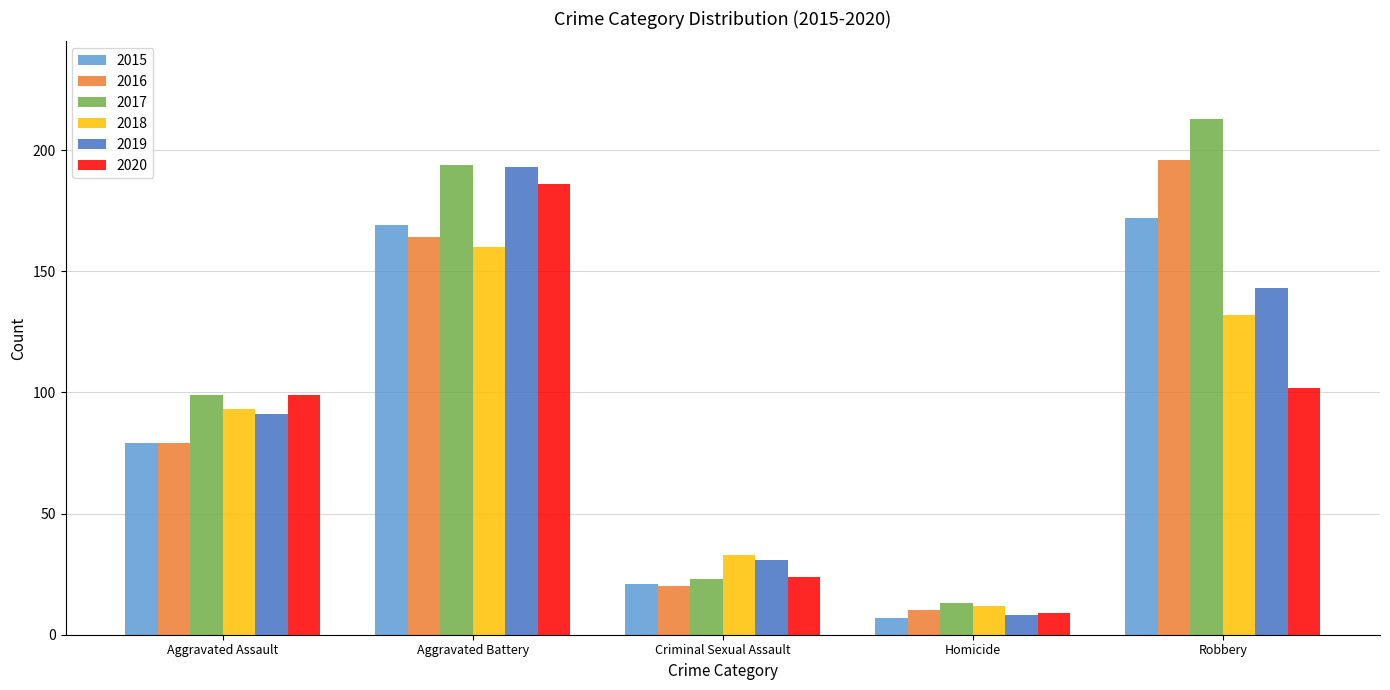

Where is 2015 nearest to the value 89?

Aggravated Assault